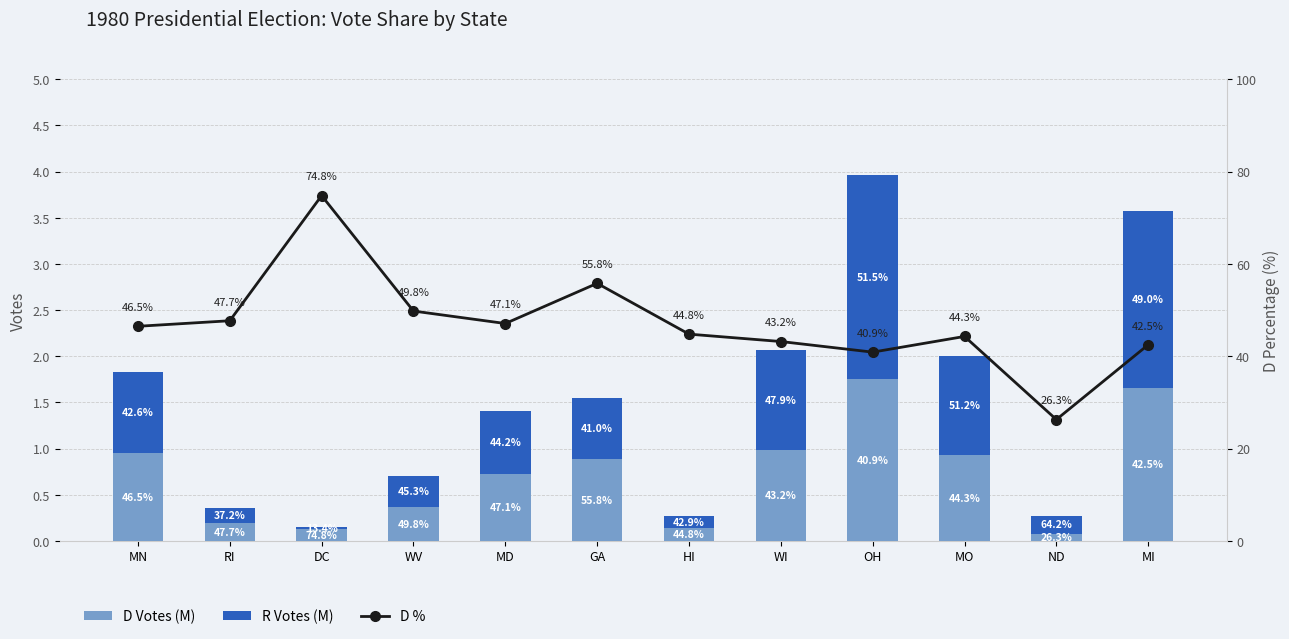

What is the label of the 8th bar from the right?

MD